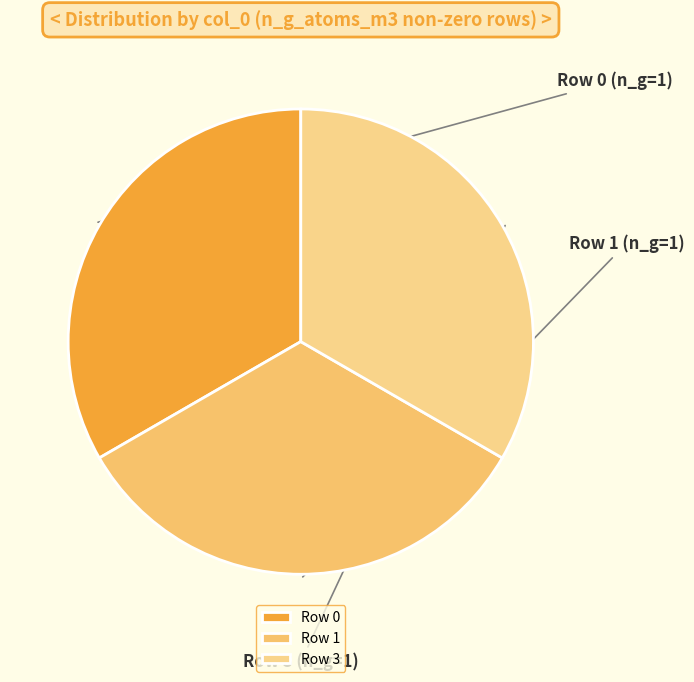

Is there a majority slice in this chart?

No